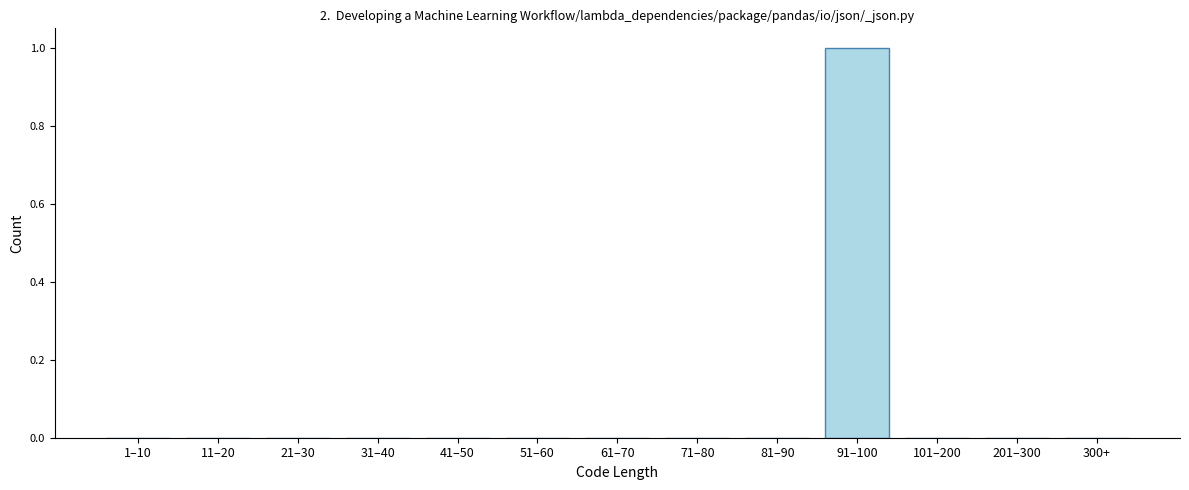

Reading left to right, extract all data points from this chart.

1–10=0	11–20=0	21–30=0	31–40=0	41–50=0	51–60=0	61–70=0	71–80=0	81–90=0	91–100=1	101–200=0	201–300=0	300+=0